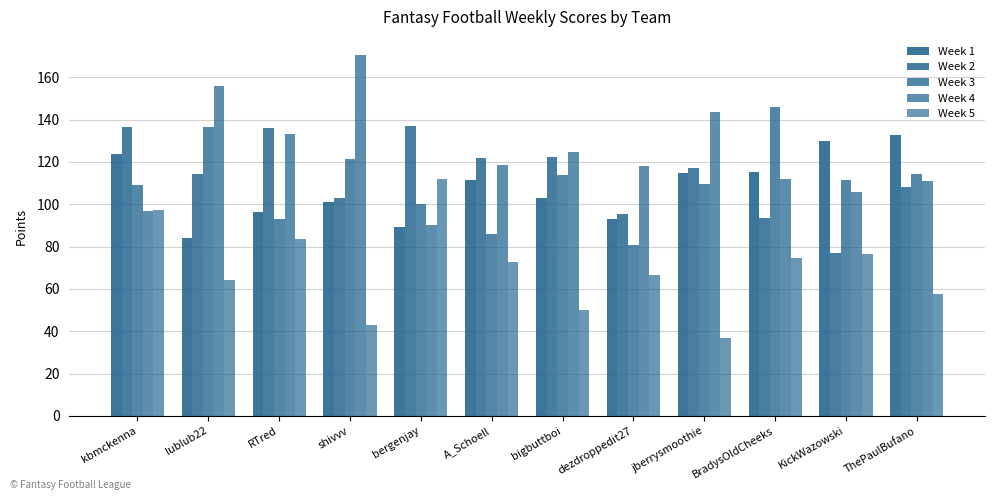

How many values in the Week 2 series are below 117?

6